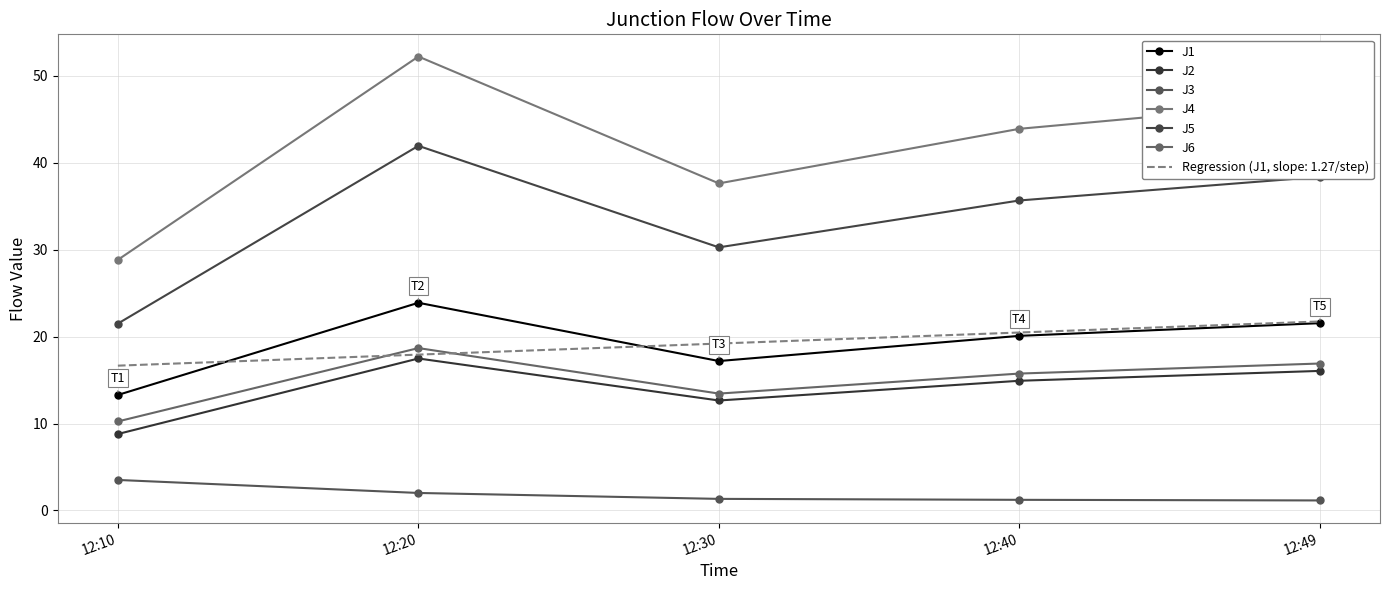

What are all the series names shown in the legend?

J1, J2, J3, J4, J5, J6, Regression (J1, slope: 1.27/step)